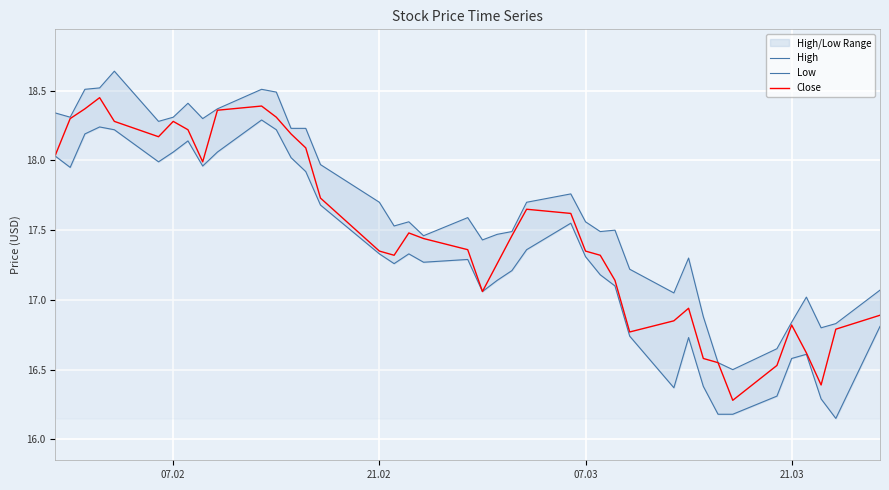

How many values in the Low series are below 17?

12